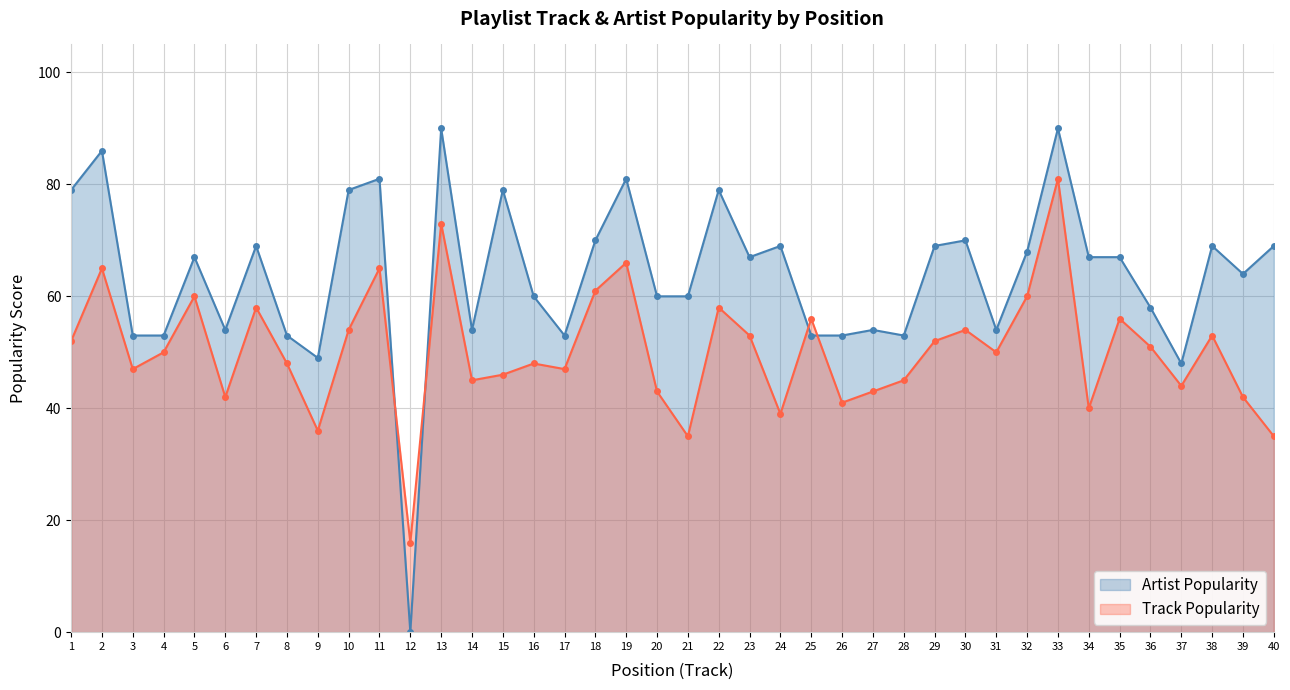

Is the value of Artist Popularity at 11 greater than the value of Track Popularity at 17?

Yes